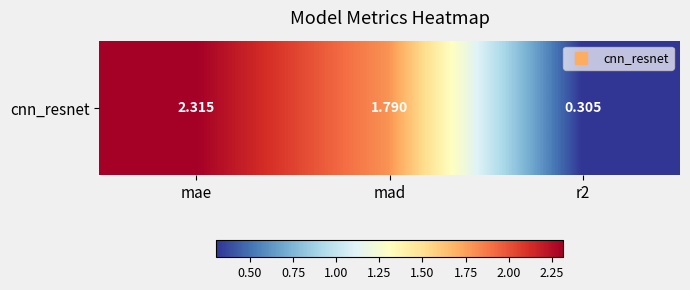

Count the values in the range 0 to 2.

2